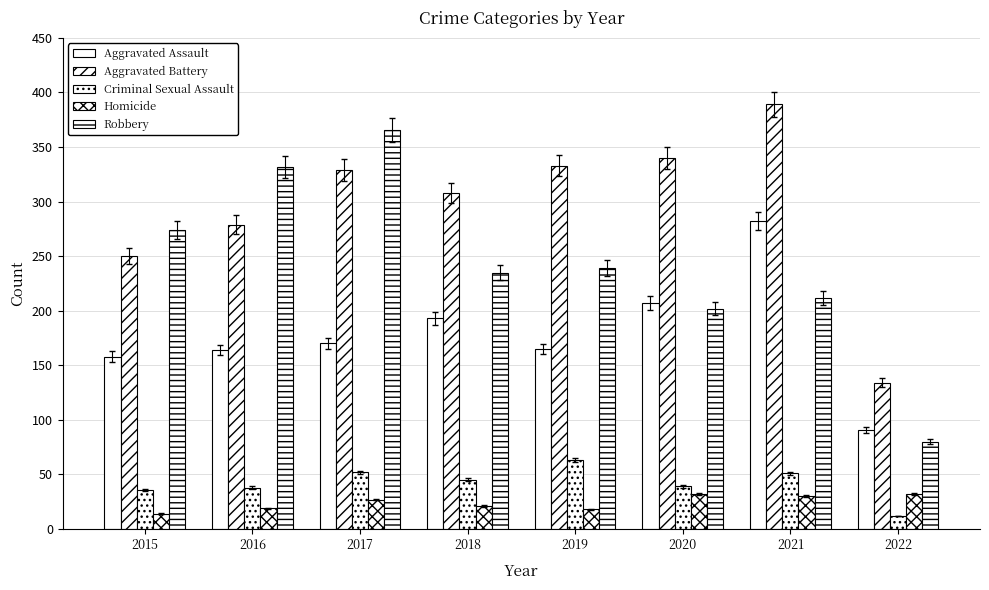

How many bars are there in total?

40